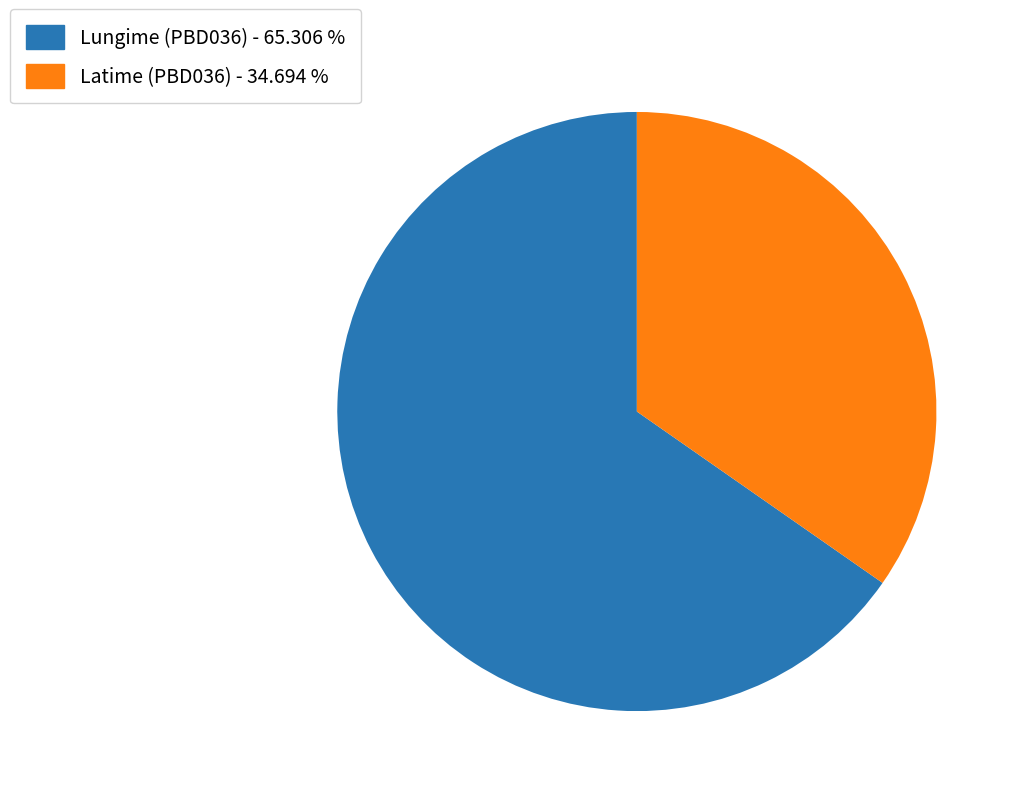

Count the number of slices in the pie.

2